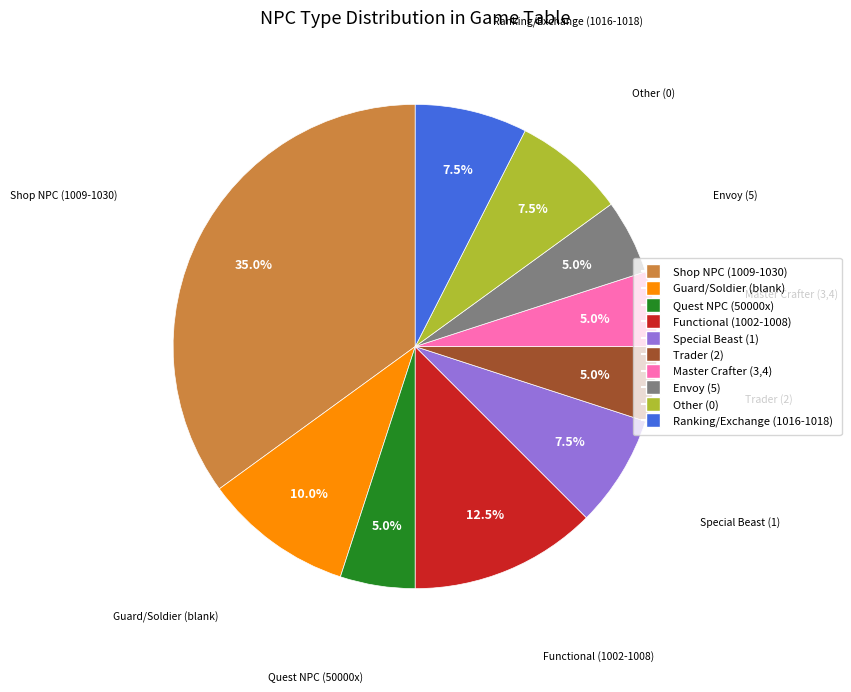

Is there any slice that represents more than half of the pie?

No